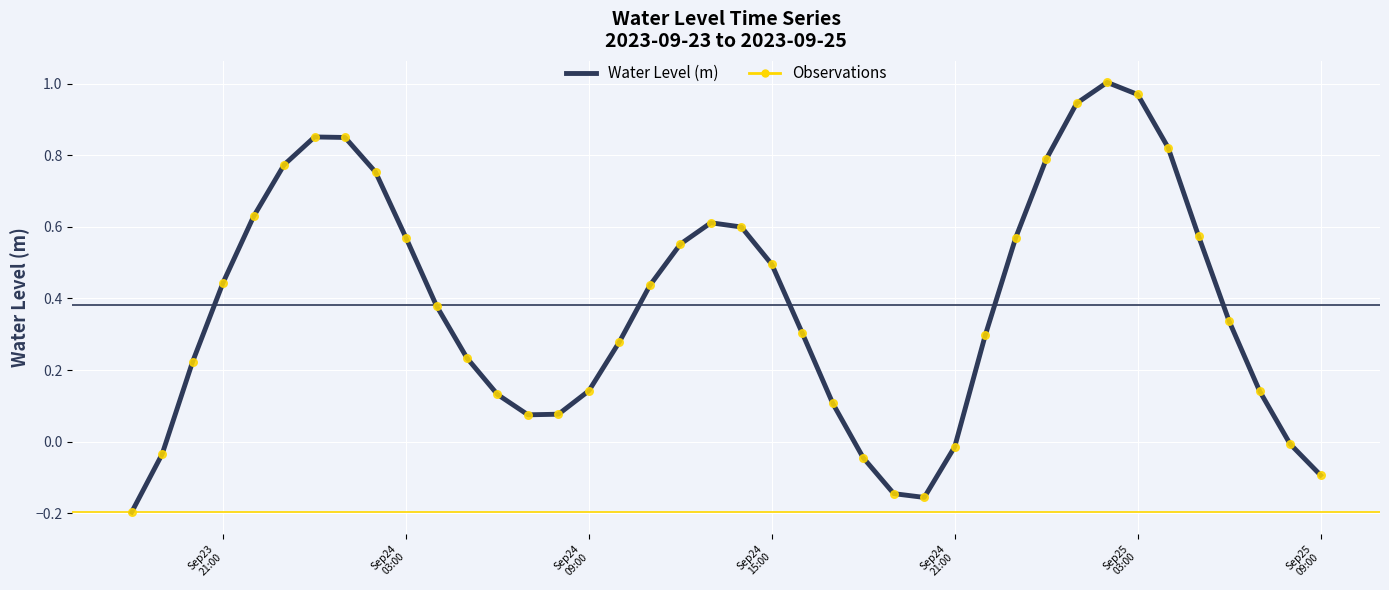

What is the difference between the maximum and minimum values?

1.2